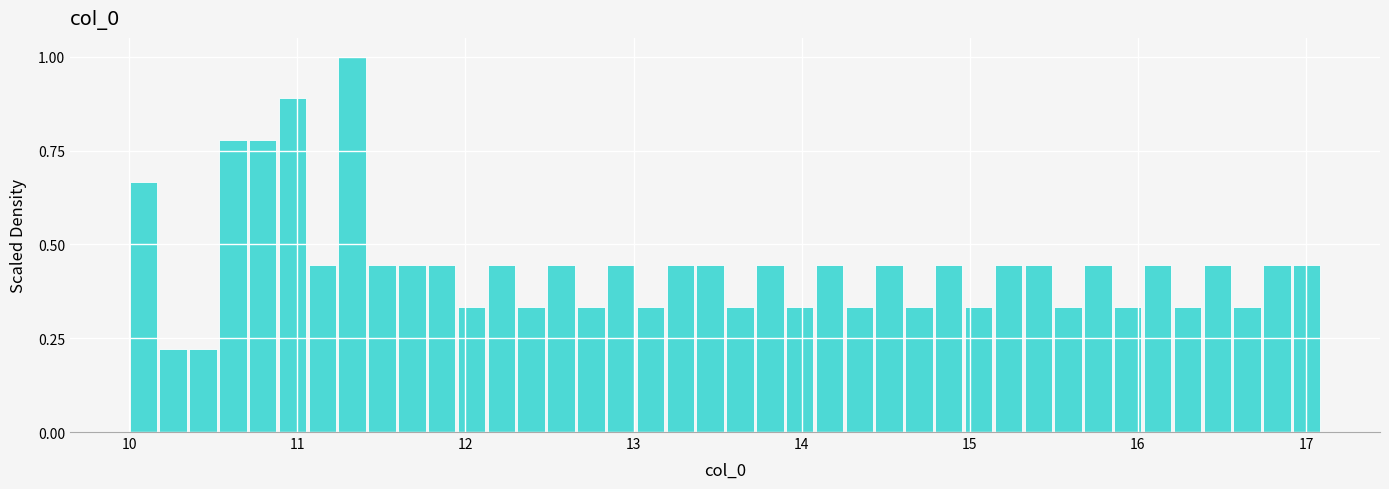

Around what value on the x-axis is the tallest bar? Give the approximate position of its centre, as read against the axis.

11.3